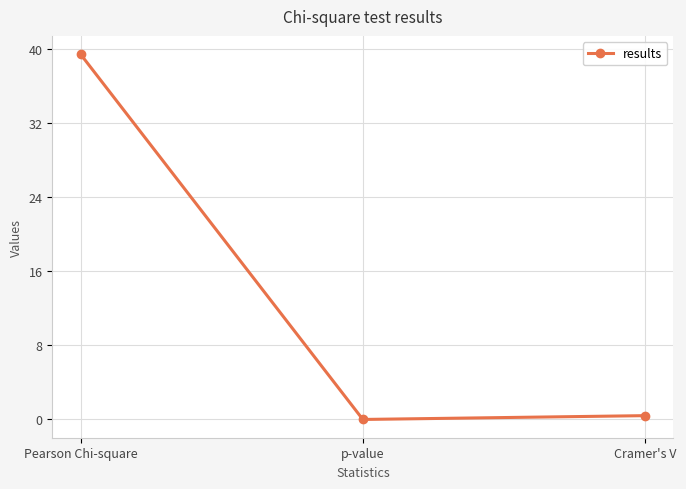

What is the sum of all values?

39.9